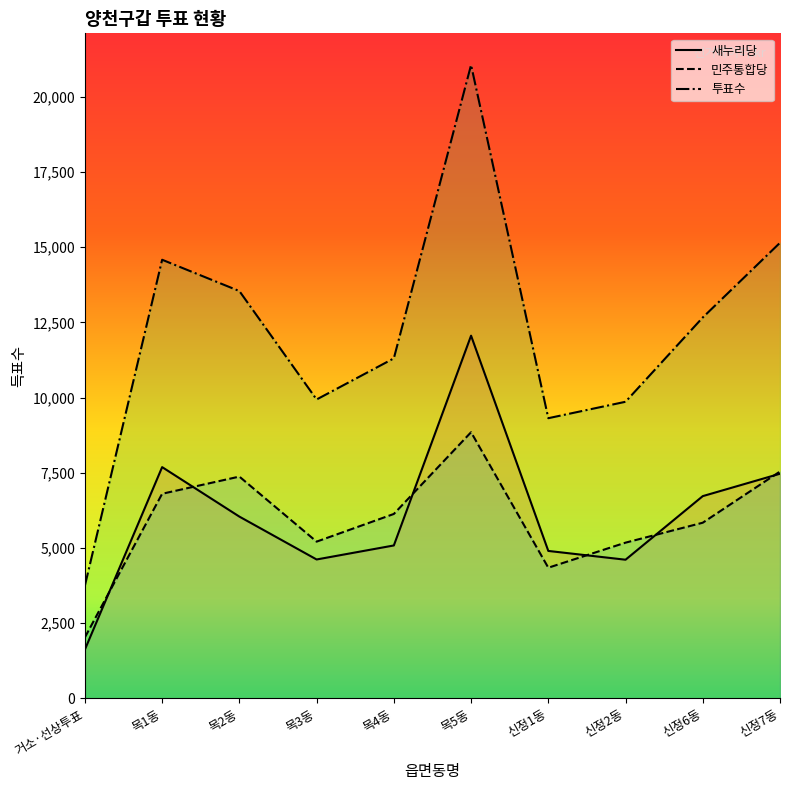

Is it true that 새누리당 equals 1079 at 거소·선상투표?

False